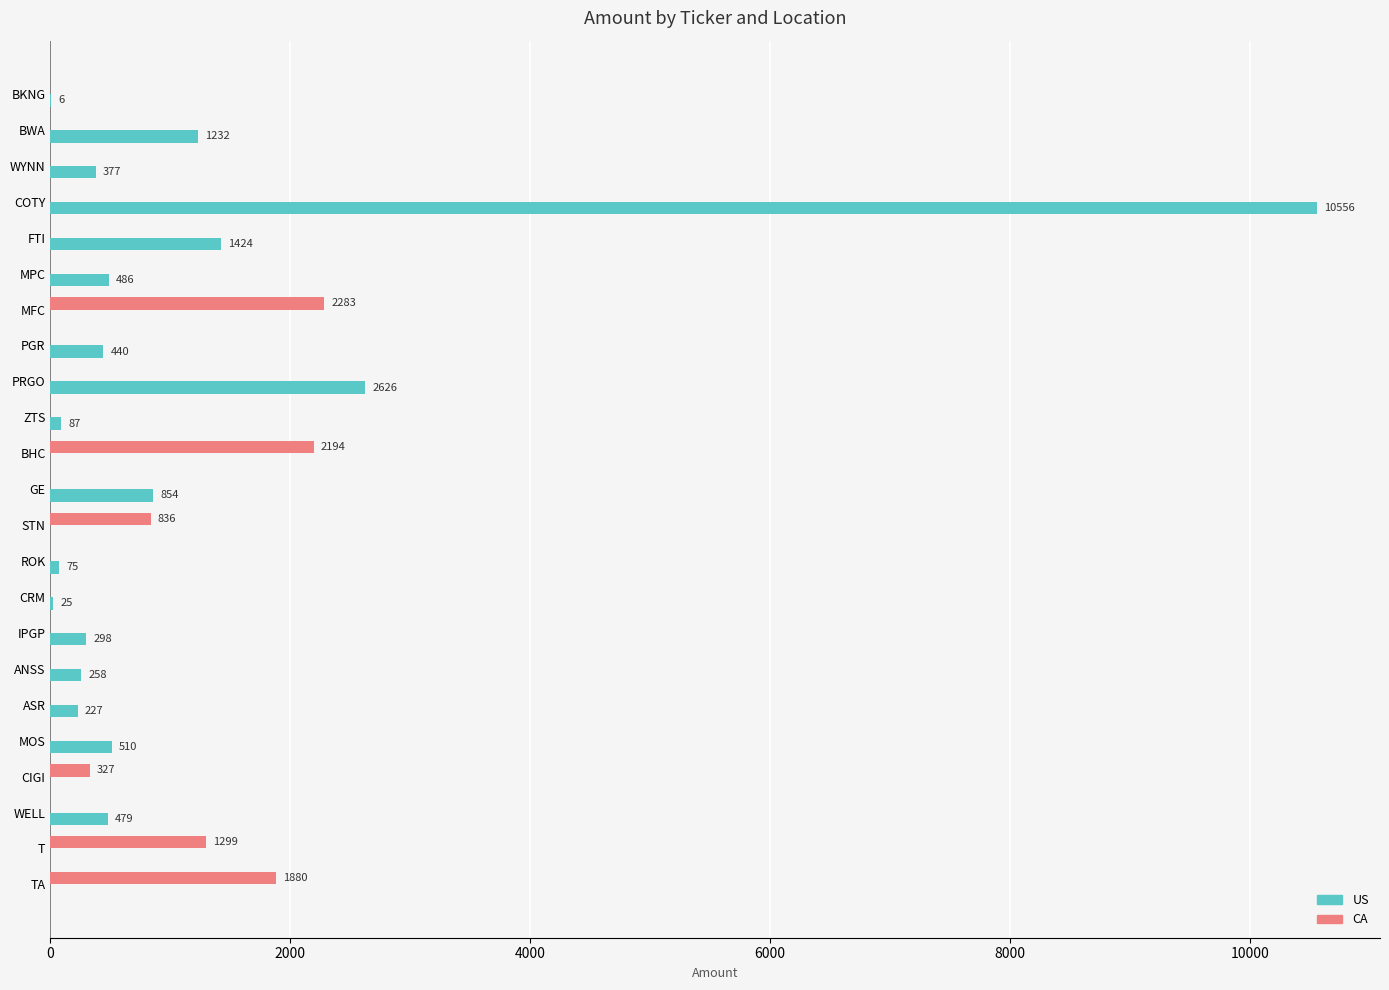

What is the average value of the CA series?

383